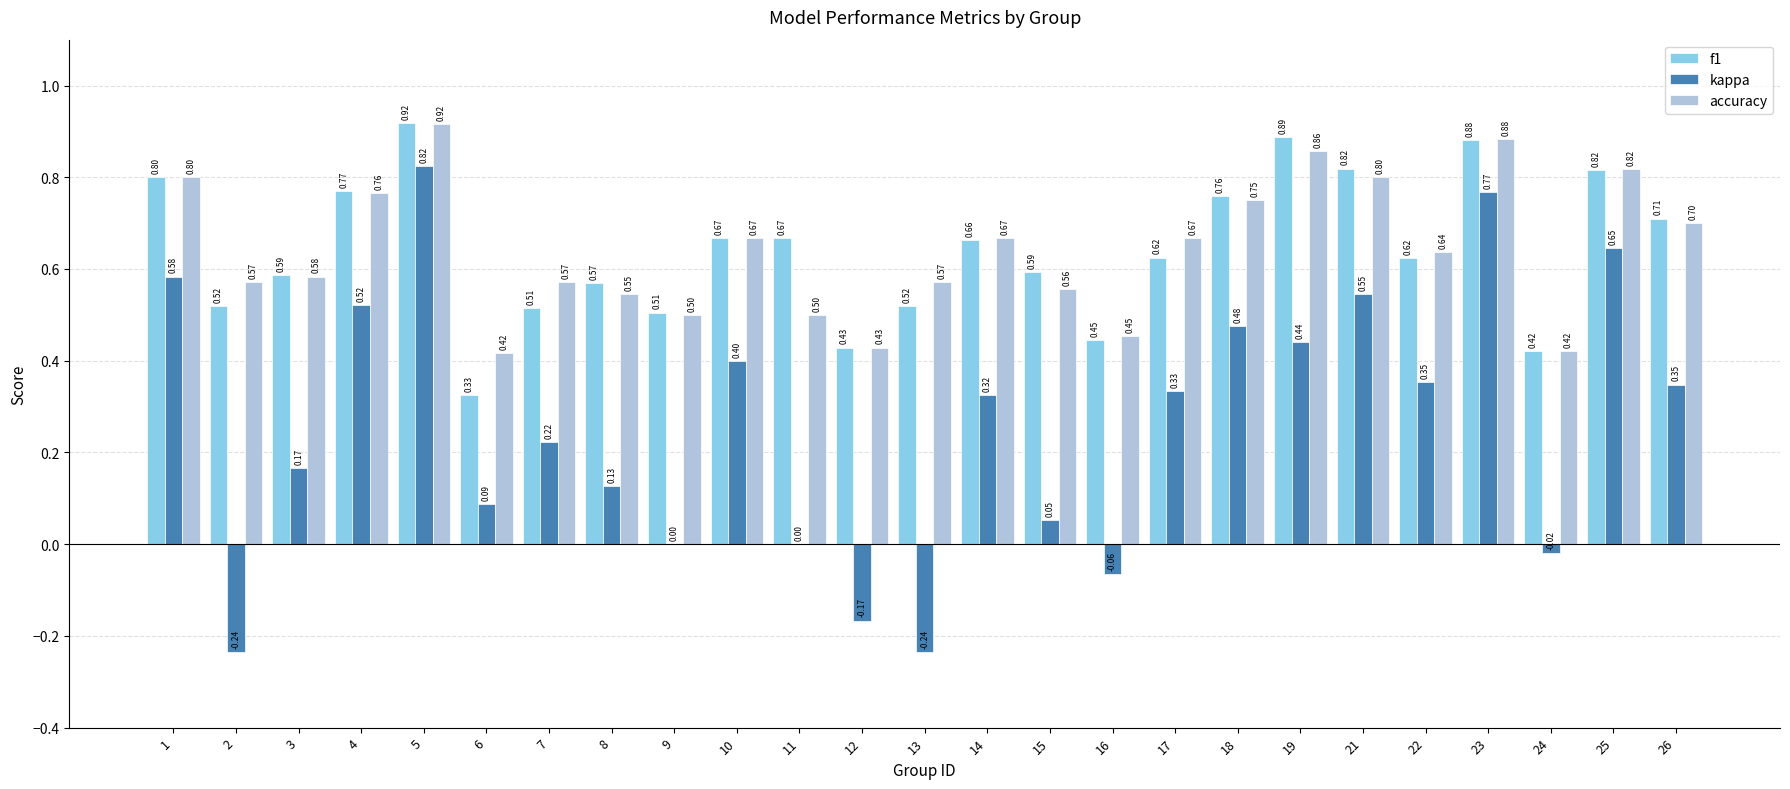

What are all the series names shown in the legend?

f1, kappa, accuracy